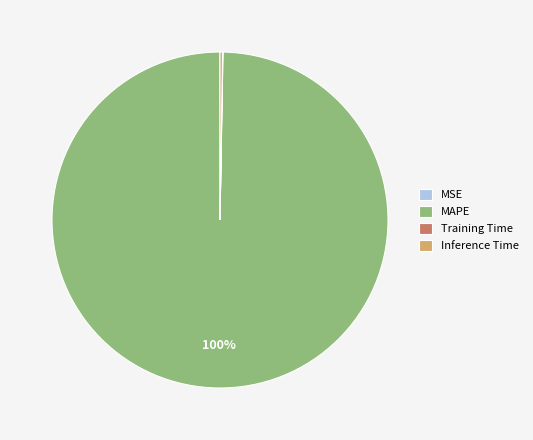

To the nearest percent, what is the average slice percentage?

25%